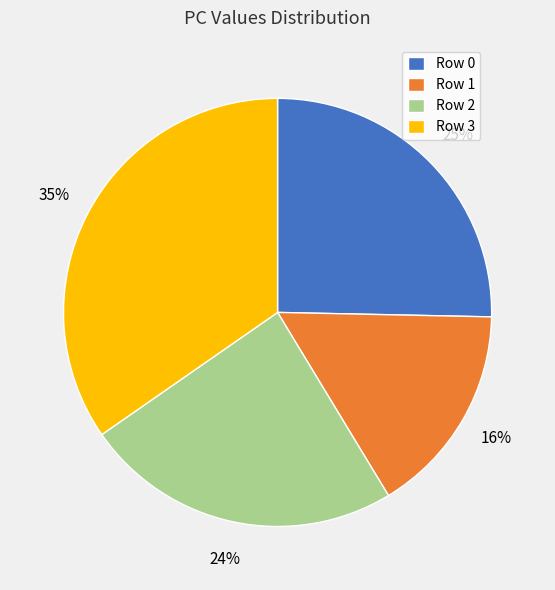

Is there a majority slice in this chart?

No